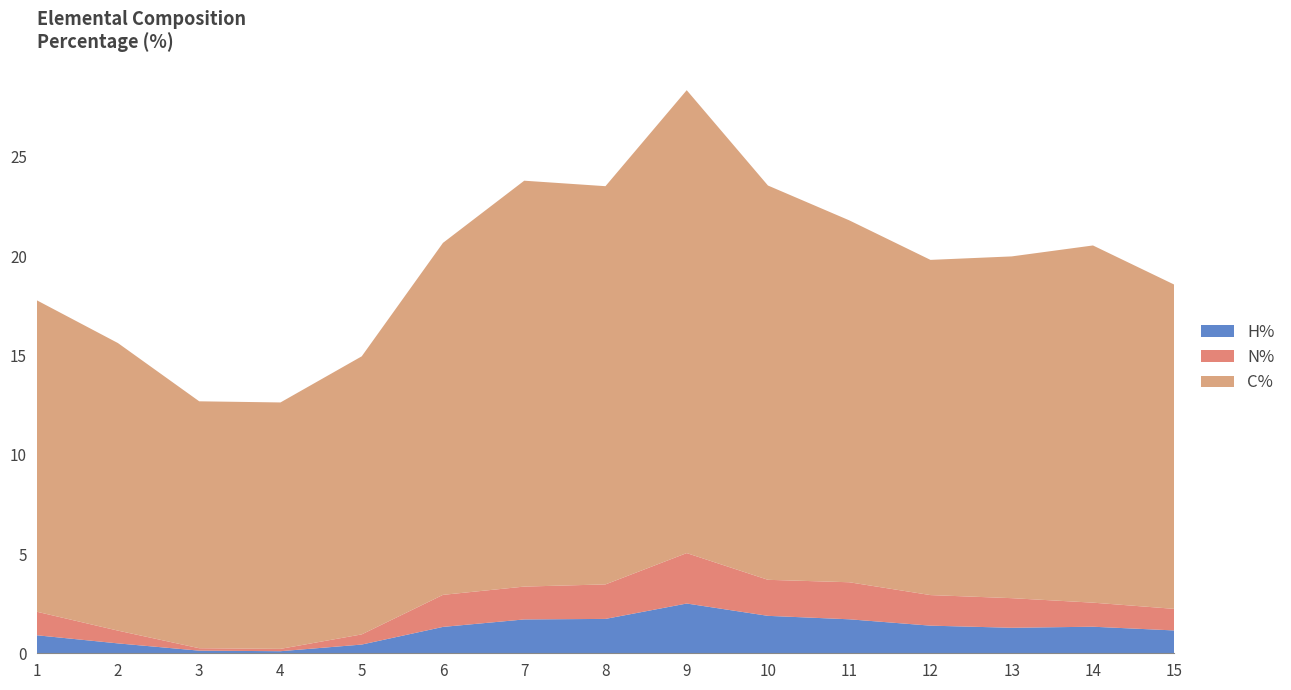

Reading left to right, extract all data points from this chart.

N%: 1=1.2	2=0.6	3=0.1	4=0.1	5=0.5	6=1.6	7=1.7	8=1.7	9=2.5	10=1.8	11=1.9	12=1.5	13=1.5	14=1.2	15=1.1
C%: 1=15.7	2=14.5	3=12.4	4=12.4	5=14.0	6=17.7	7=20.4	8=20.1	9=23.3	10=19.9	11=18.2	12=16.9	13=17.2	14=18.0	15=16.3
H%: 1=0.9	2=0.5	3=0.1	4=0.1	5=0.4	6=1.3	7=1.7	8=1.7	9=2.5	10=1.9	11=1.7	12=1.4	13=1.3	14=1.3	15=1.2